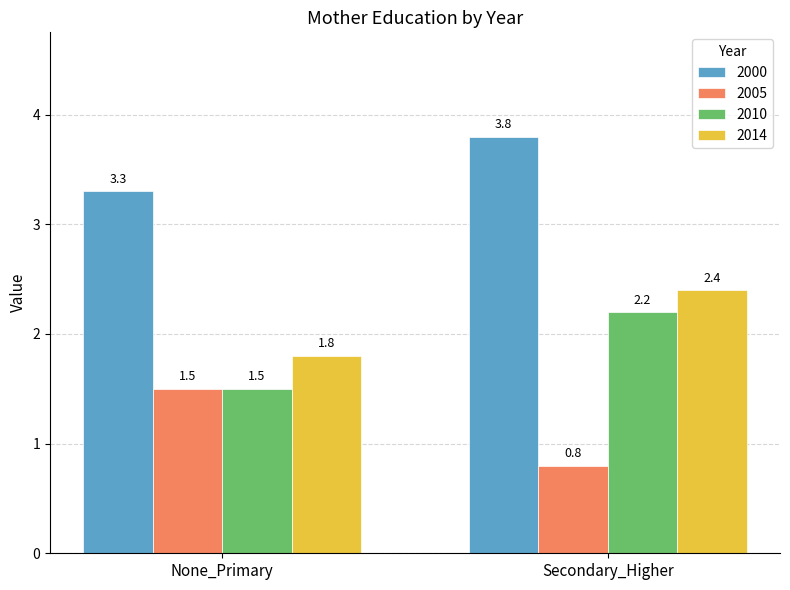

What is the greatest value displayed?

3.8